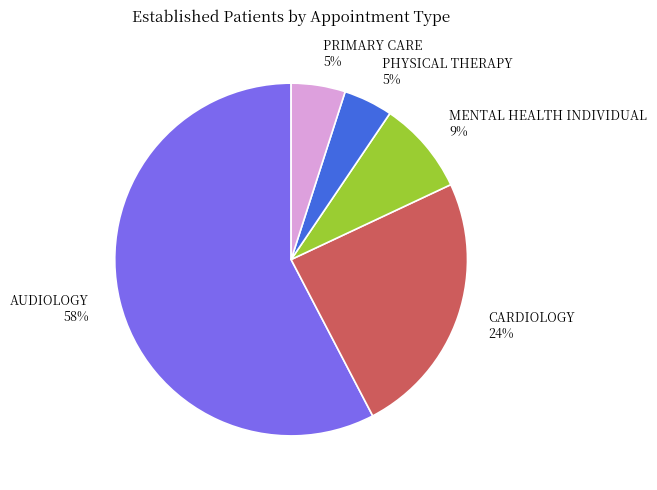

The MENTAL HEALTH INDIVIDUAL slice represents 1% of the pie. True or false?

False